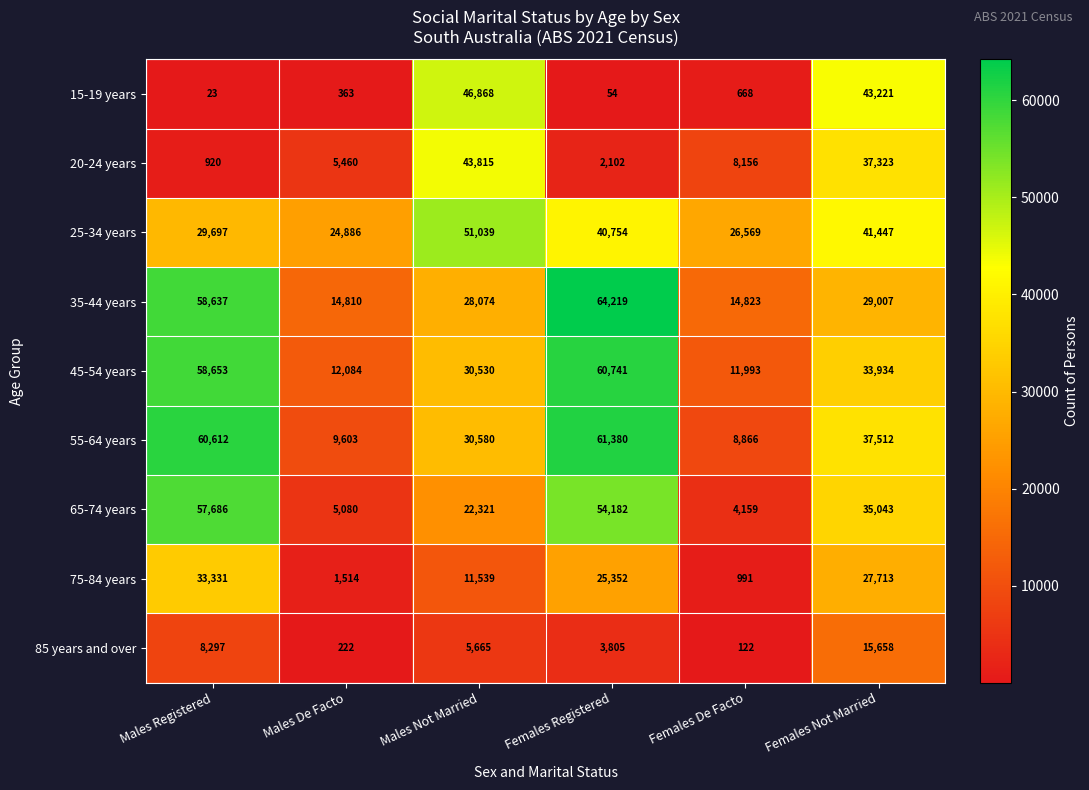

What is the spread (max minus min) of values at Females Not Married?

27563